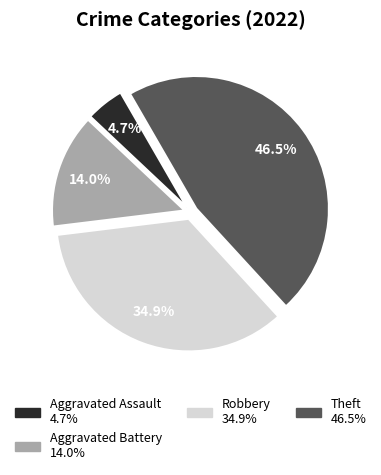

Is there a majority slice in this chart?

No